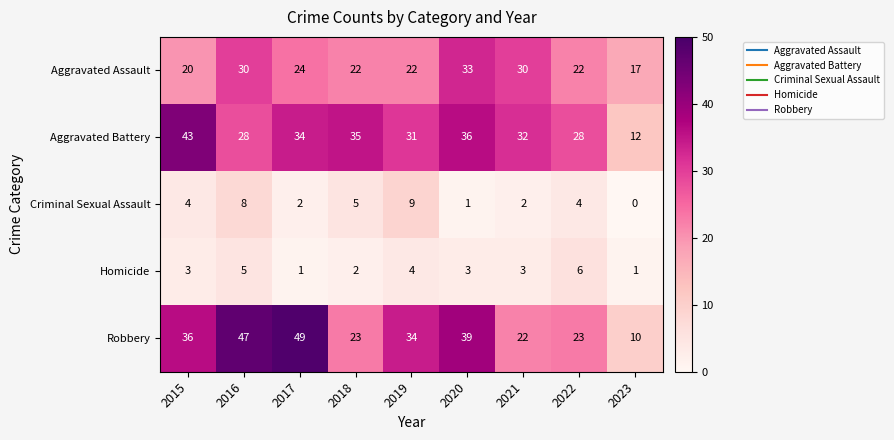

Where does the Robbery series first go above 34?

2015